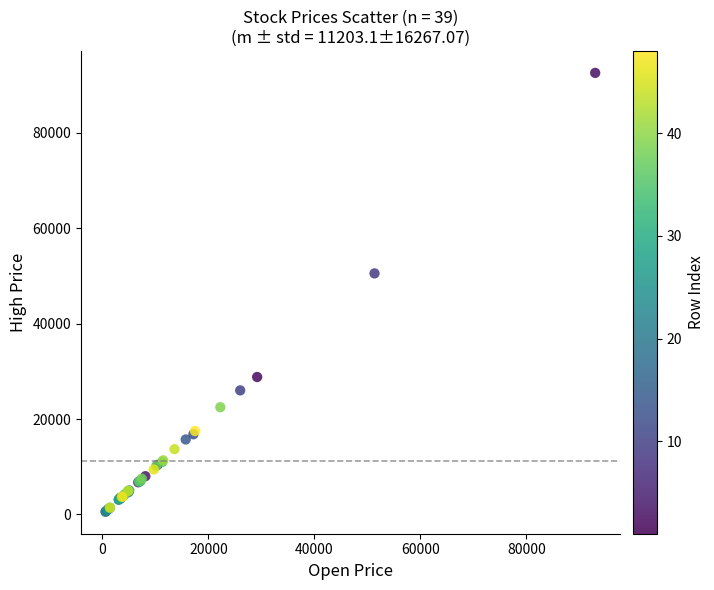

What Y value in the scatter plot is closest to 46535?

50500